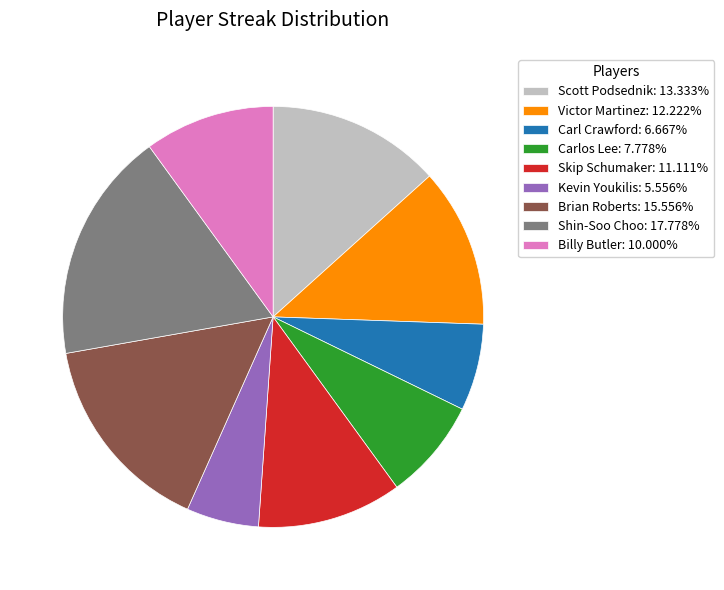

True or false: Skip Schumaker accounts for 11% of the total.

True